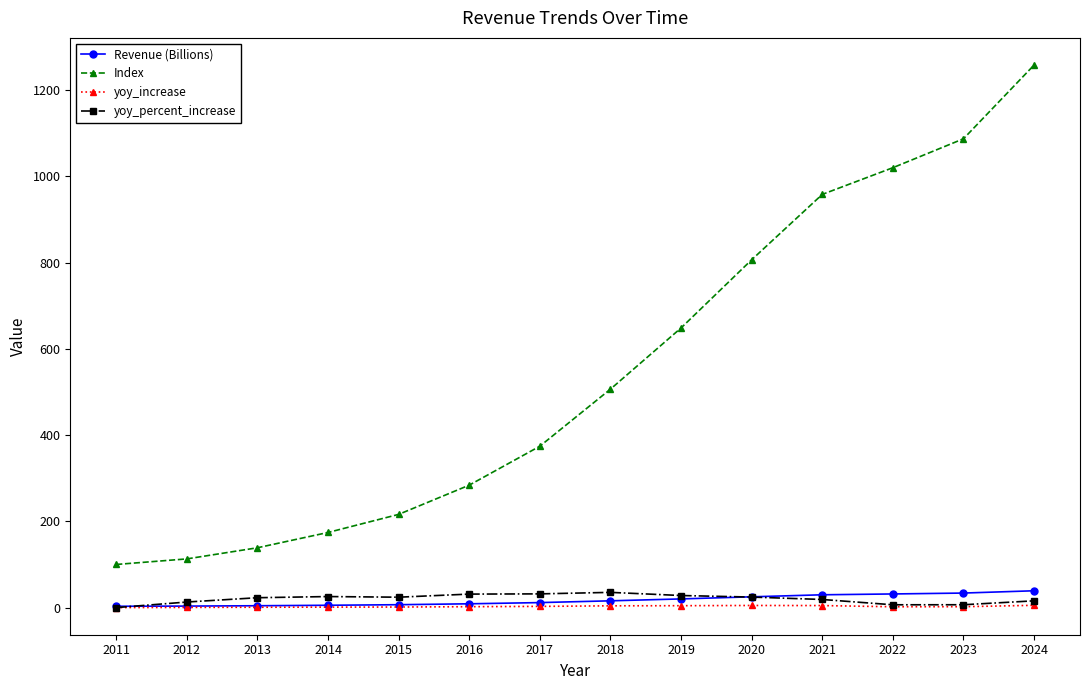

What is the value of the Index point at the 7th from the left?

374.2